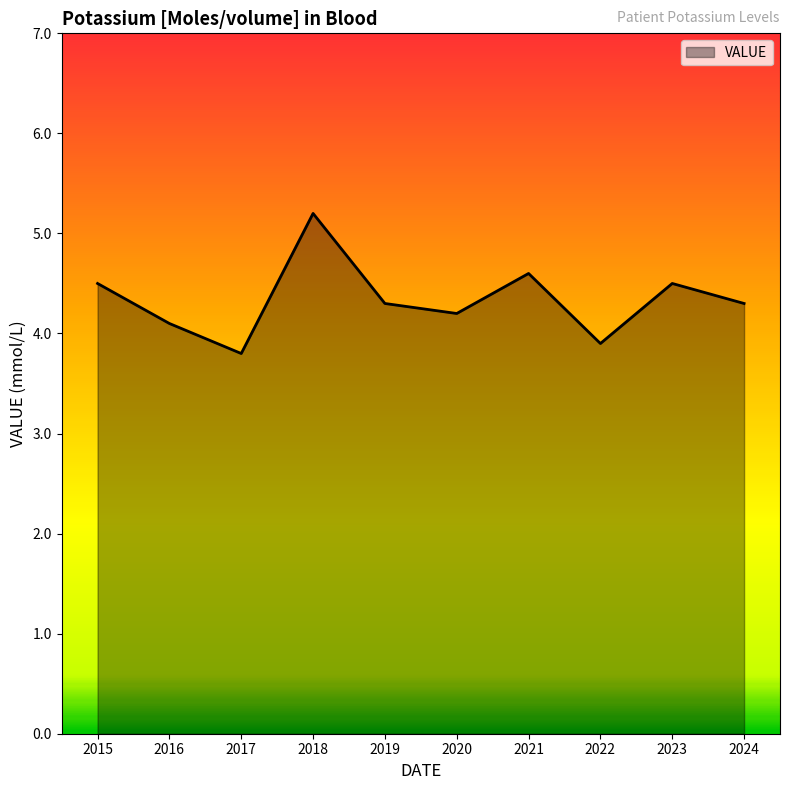

True or false: the data shows 1.7 at 2015.

False